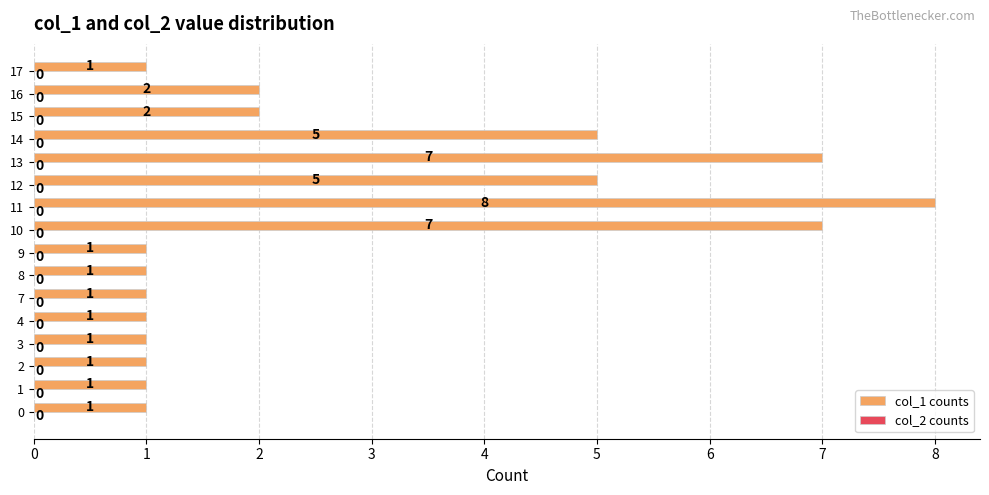

How many distinct data groups are displayed?

1